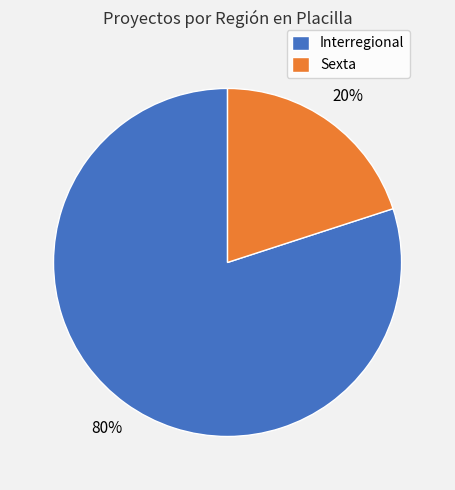

What percentage is the Interregional slice, to the nearest percent?

80%